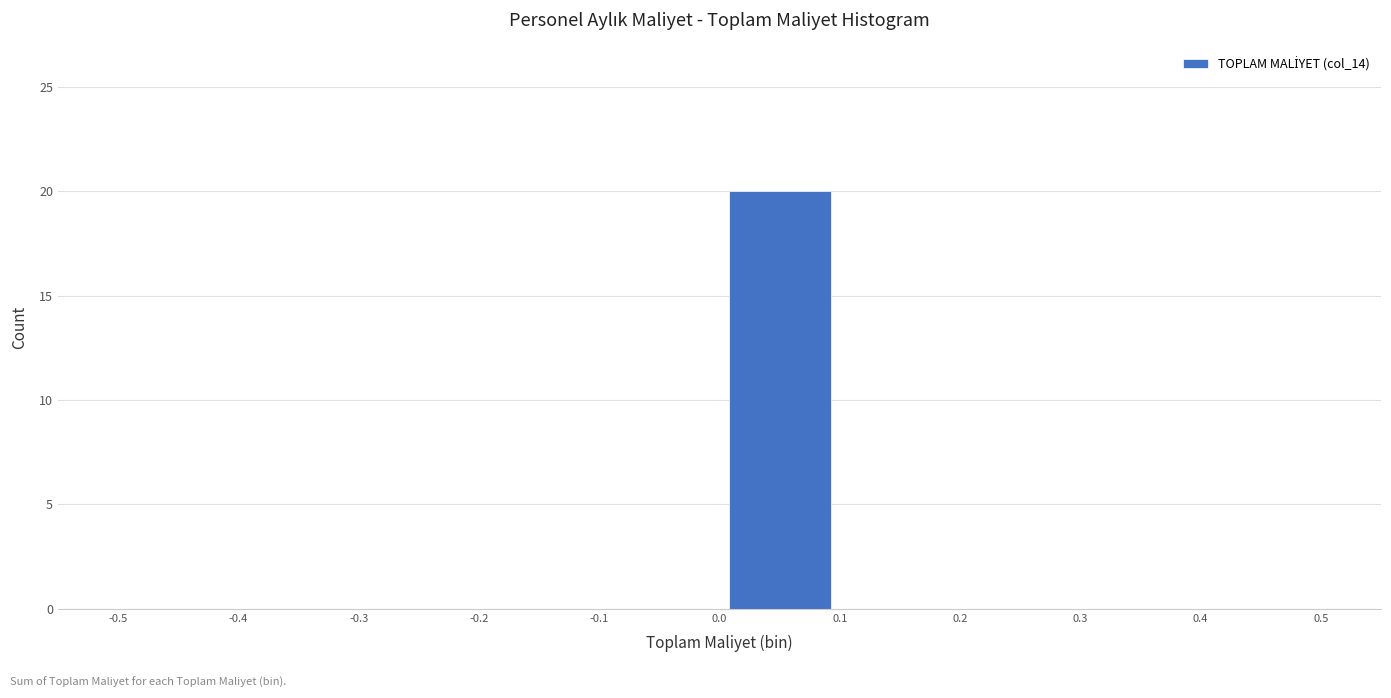

Reading left to right, list every bar in this chart as the range it spans on the x-axis followed by its height. The values are not printed on the chart, so give them approximately, as read against the axis.

-0.5 to -0.4: 0
-0.4 to -0.3: 0
-0.3 to -0.2: 0
-0.2 to -0.1: 0
-0.1 to 0.0: 0
0.0 to 0.1: 20
0.1 to 0.2: 0
0.2 to 0.3: 0
0.3 to 0.4: 0
0.4 to 0.5: 0